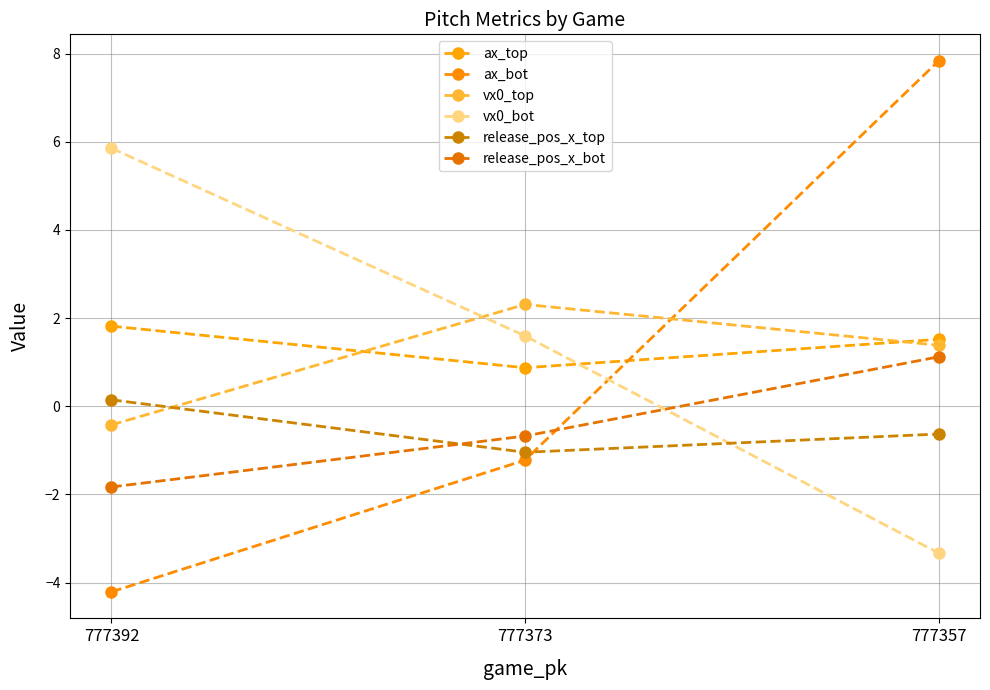

What is the value of the vx0_top point at the 3rd from the left?

1.4